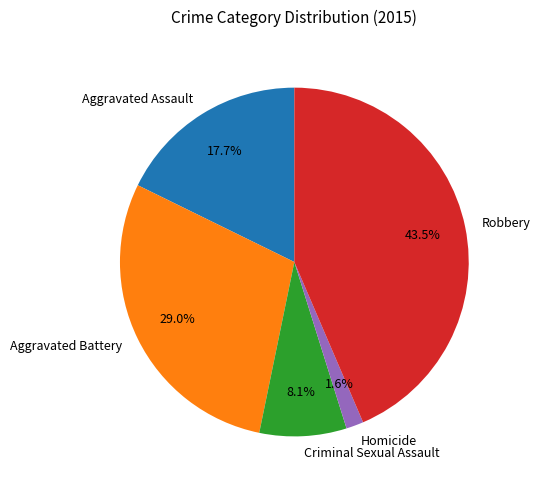

Do Homicide and Aggravated Assault together represent more than half of the pie?

No